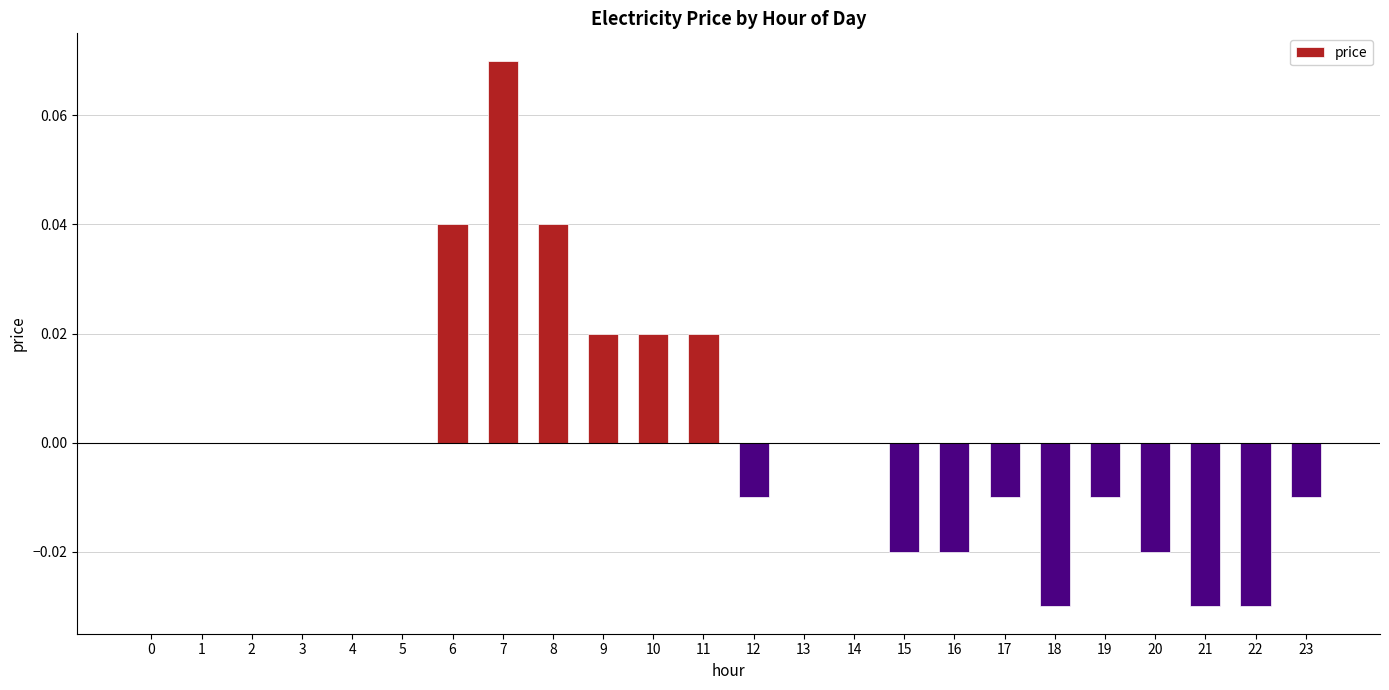

Which has a higher value, 16 or 7?

7